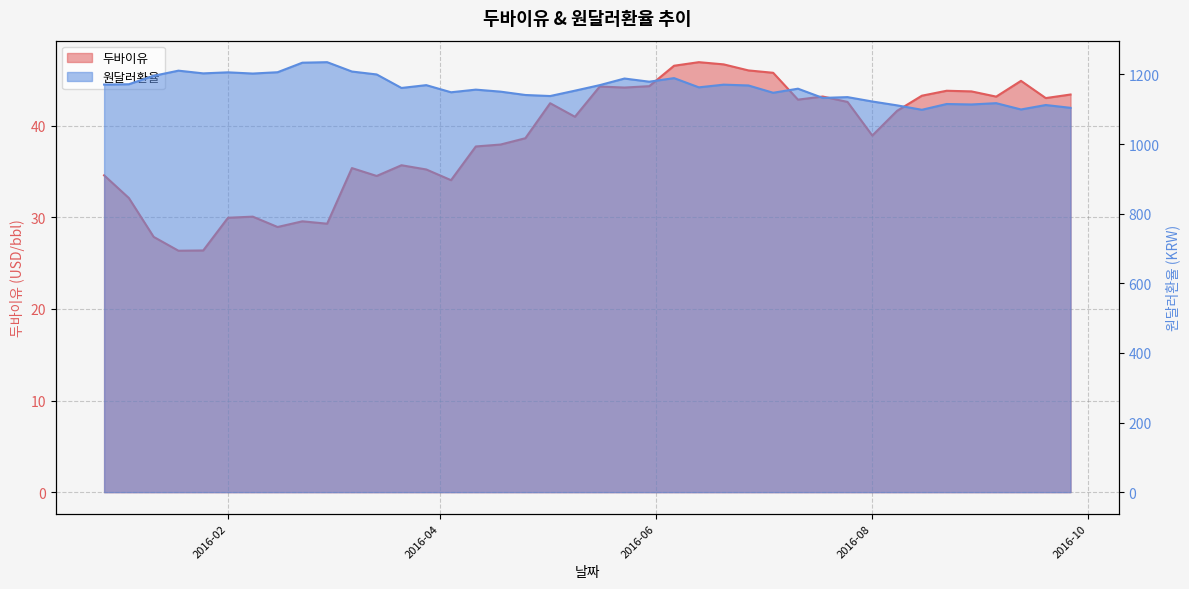

Reading left to right, extract all data points from this chart.

두바이유: 34.6	32.1	27.9	26.4	26.4	29.9	30.1	28.9	29.6	29.3	35.4	34.5	35.7	35.2	34.0	37.7	37.9	38.6	42.5	41.0	44.3	44.2	44.3	46.5	46.9	46.7	46.0	45.8	42.8	43.2	42.6	38.9	41.6	43.3	43.8	43.7	43.2	44.9	43.0	43.4
원달러환율: 1171.0	1172.0	1196.2	1211.0	1203.2	1206.2	1202.7	1206.5	1233.9	1235.4	1208.5	1200.1	1161.3	1169.4	1148.9	1156.5	1150.7	1141.1	1138.1	1153.5	1169.4	1188.4	1179.3	1189.6	1163.1	1170.8	1168.5	1147.5	1159.2	1132.7	1135.0	1122.4	1111.3	1098.6	1115.2	1113.9	1117.6	1099.5	1112.3	1104.2